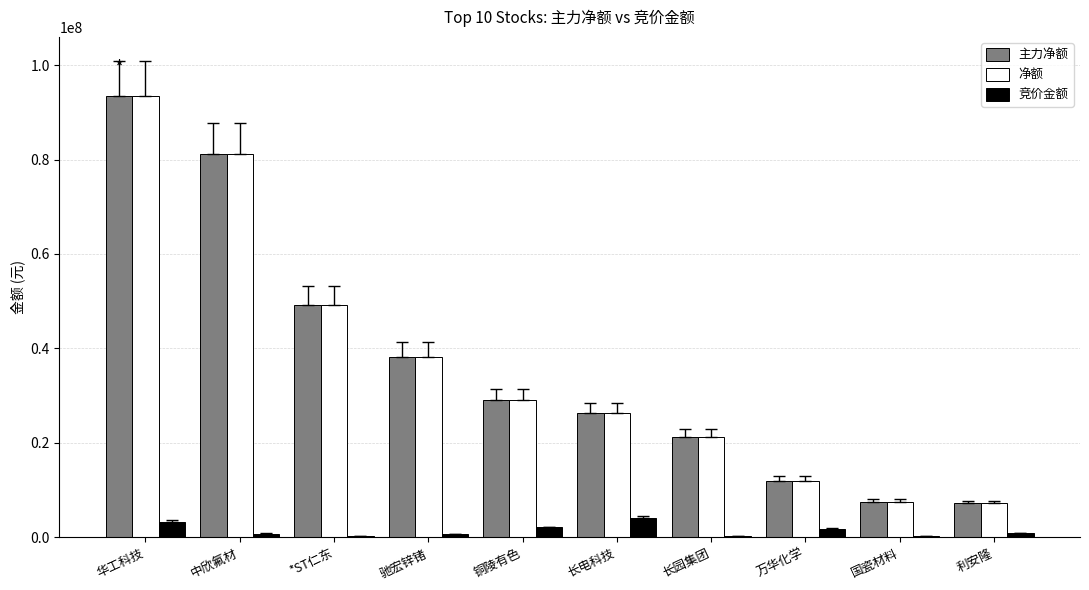

At which label does 竞价金额 first exceed 822952?

华工科技